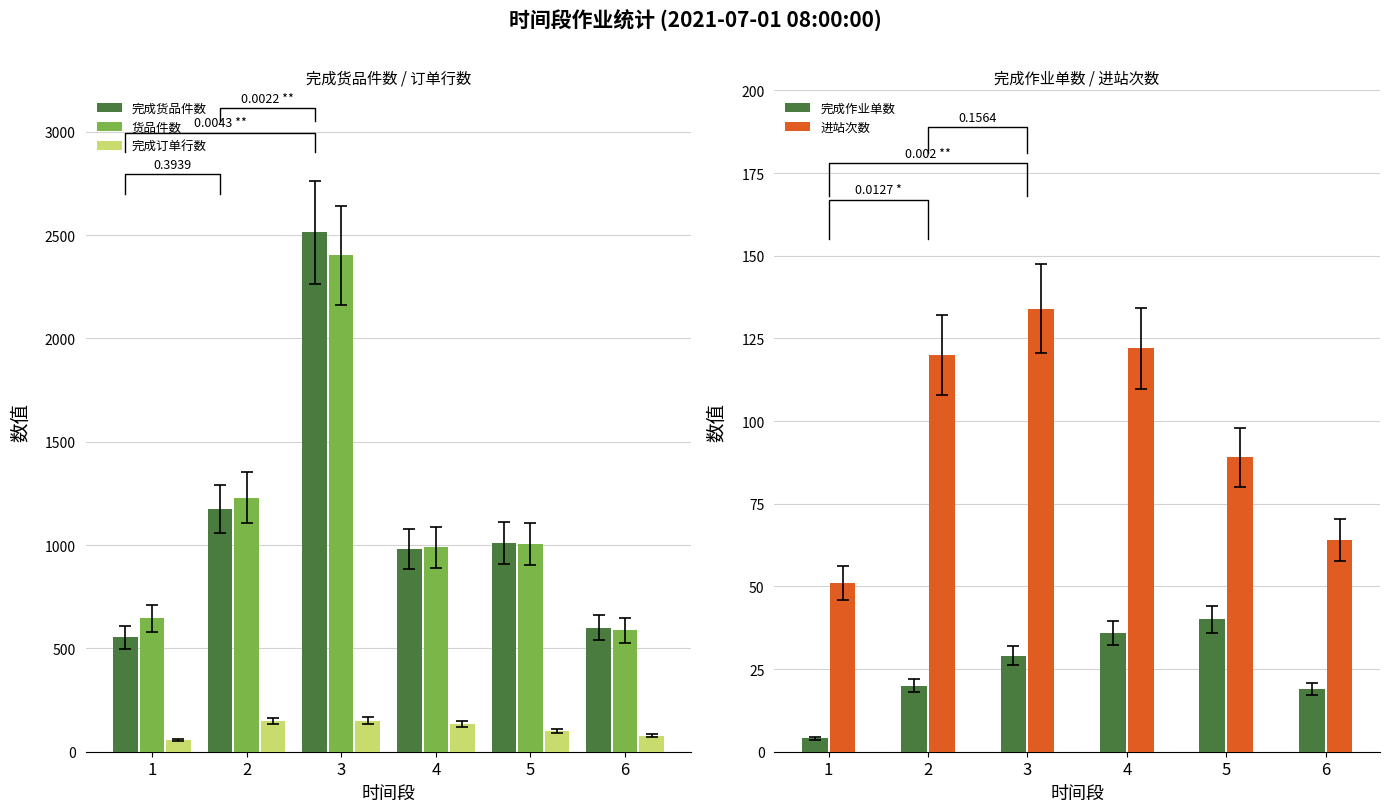

Where is 货品件数 nearest to the value 1494?

2